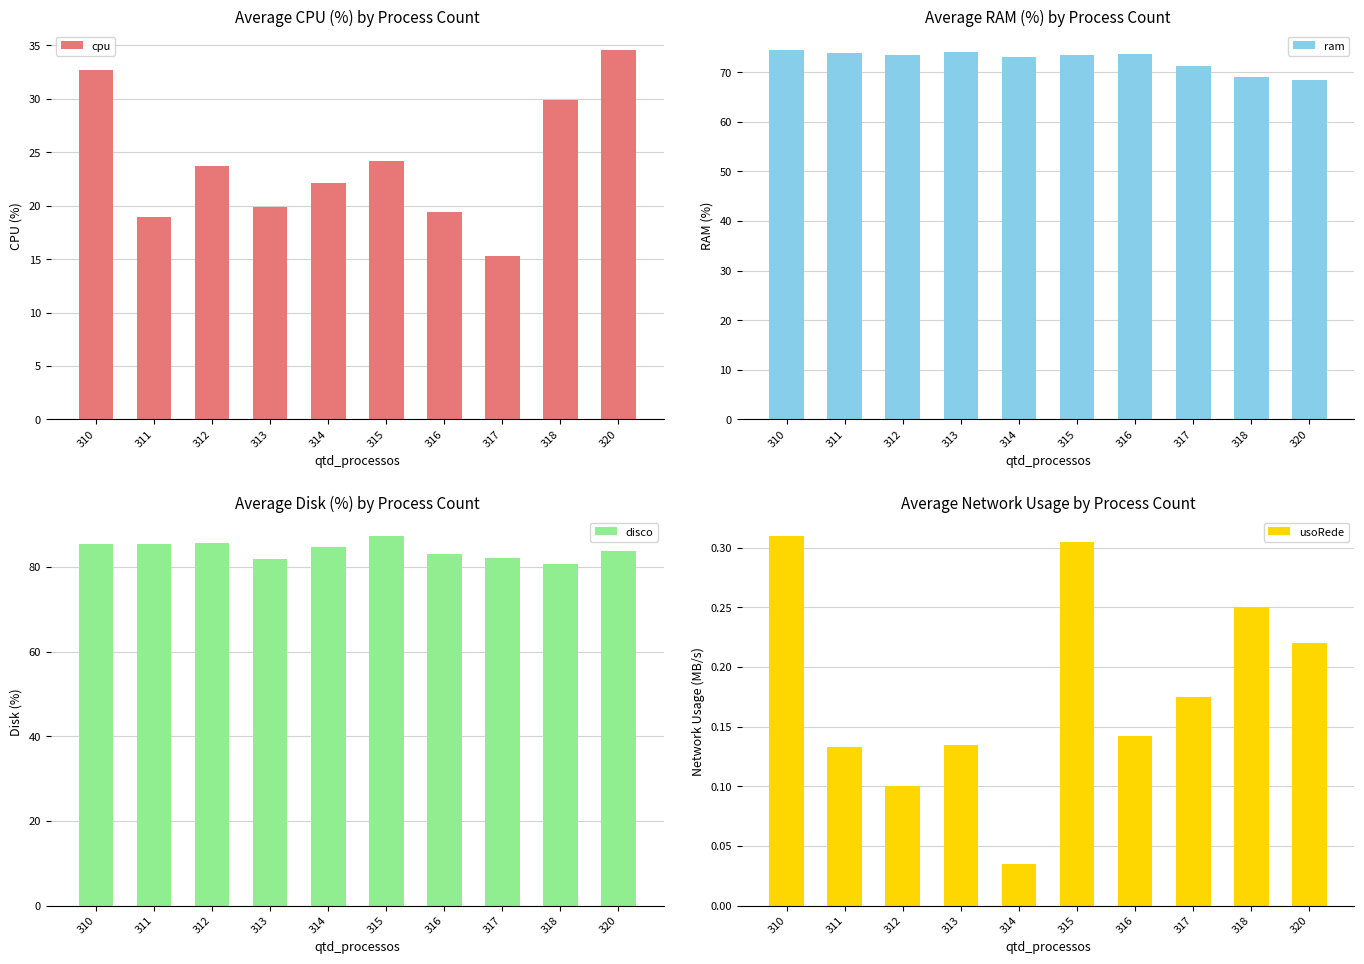

At which label is ram closest to 71?

317